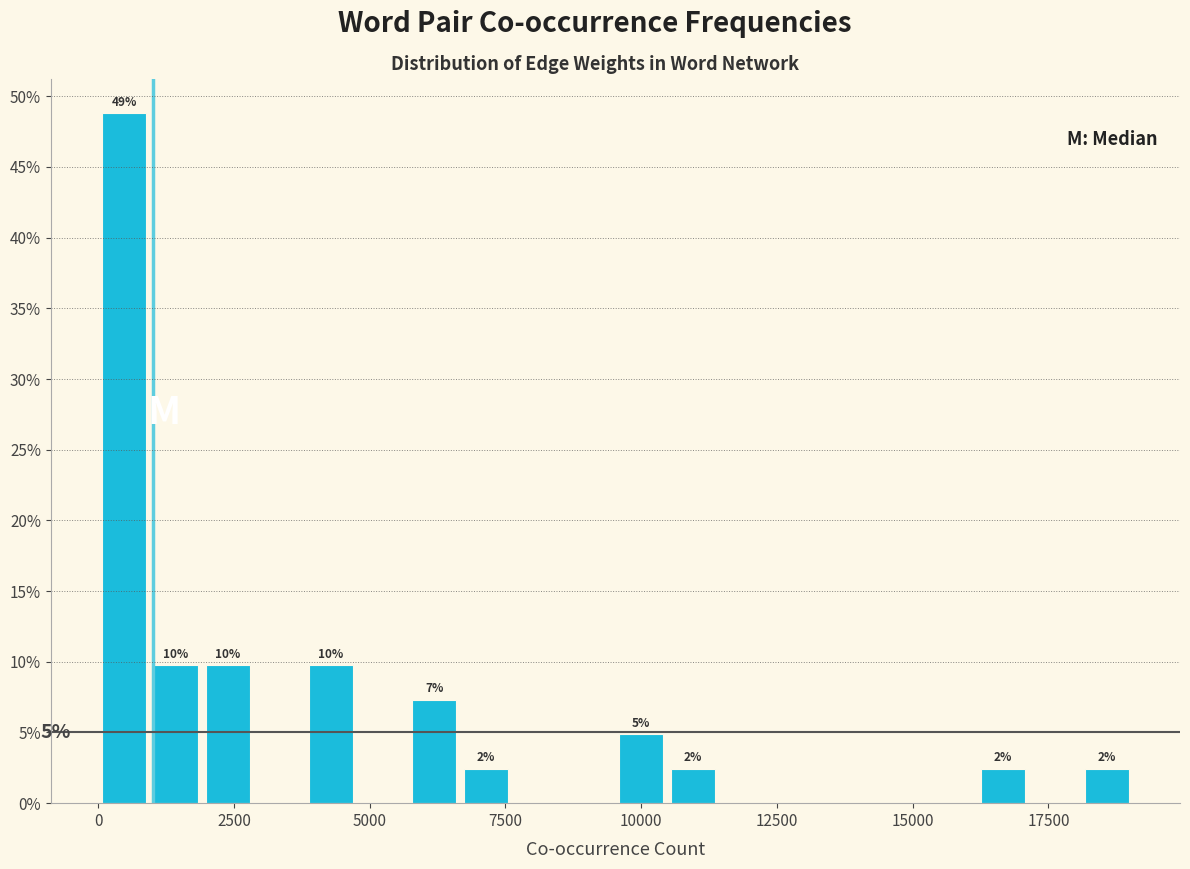

Read against the x-axis, roughly where is the centre of the tallest bar?

500